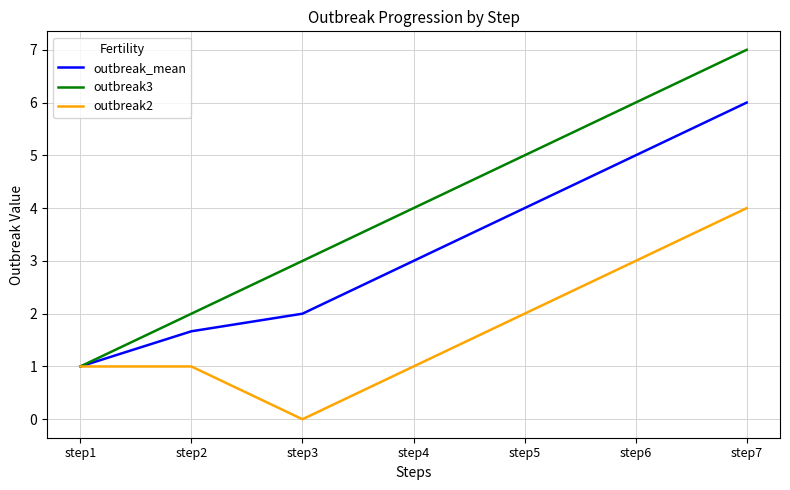

Is the value of outbreak3 at step6 greater than the value of outbreak2 at step7?

Yes